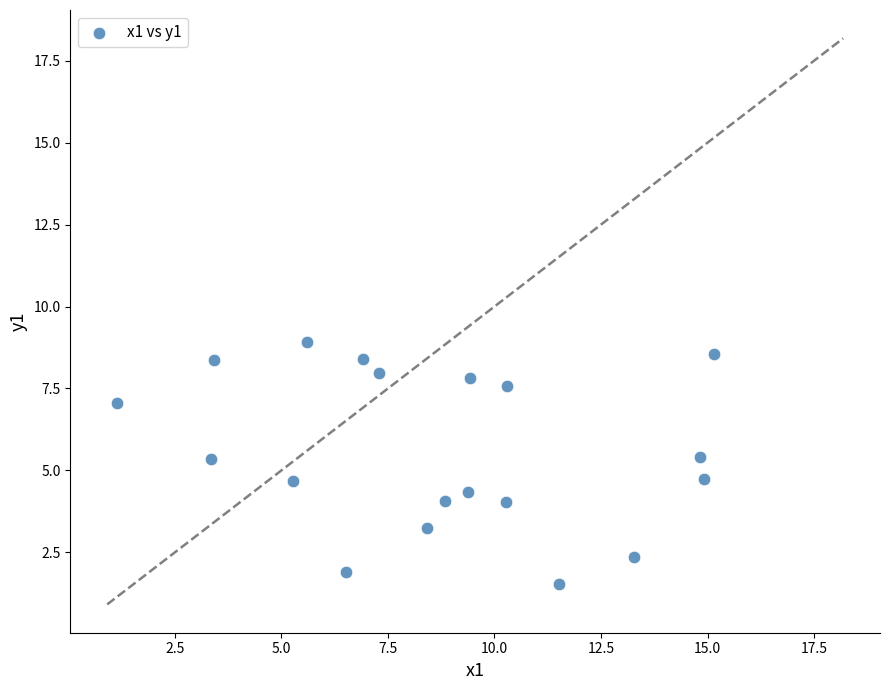

What is the range of Y values (max minus min)?

7.4